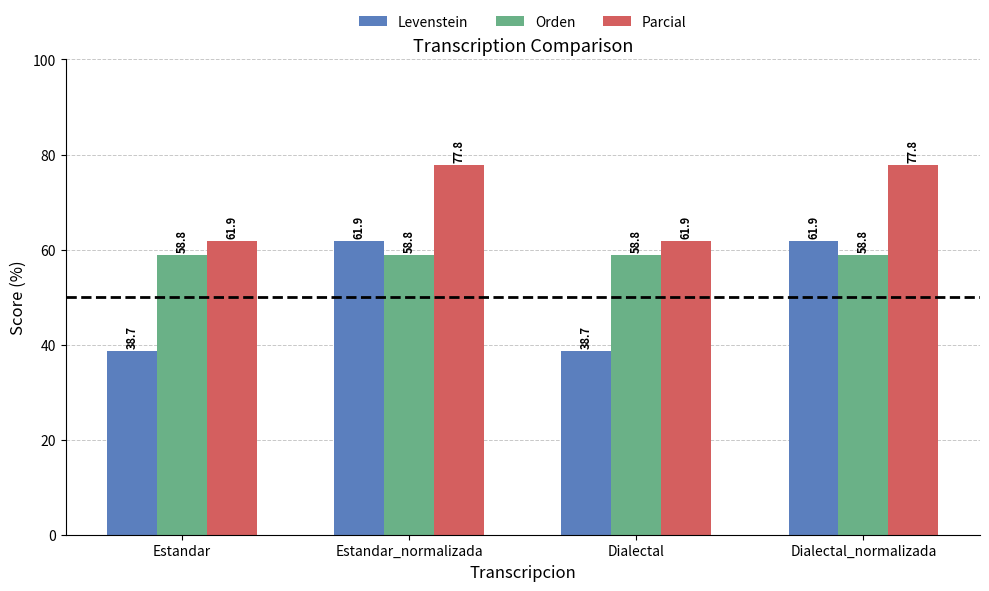

How many groups of bars are there?

4